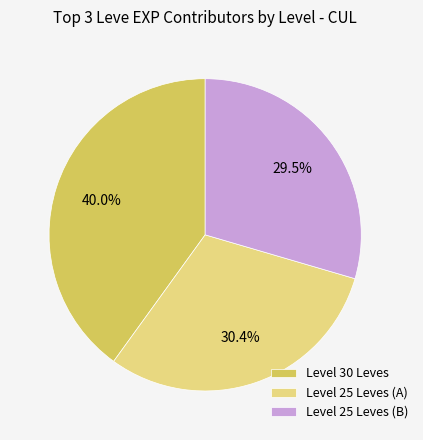

What is the smallest slice in the pie chart?

Level 25 Leves (B)